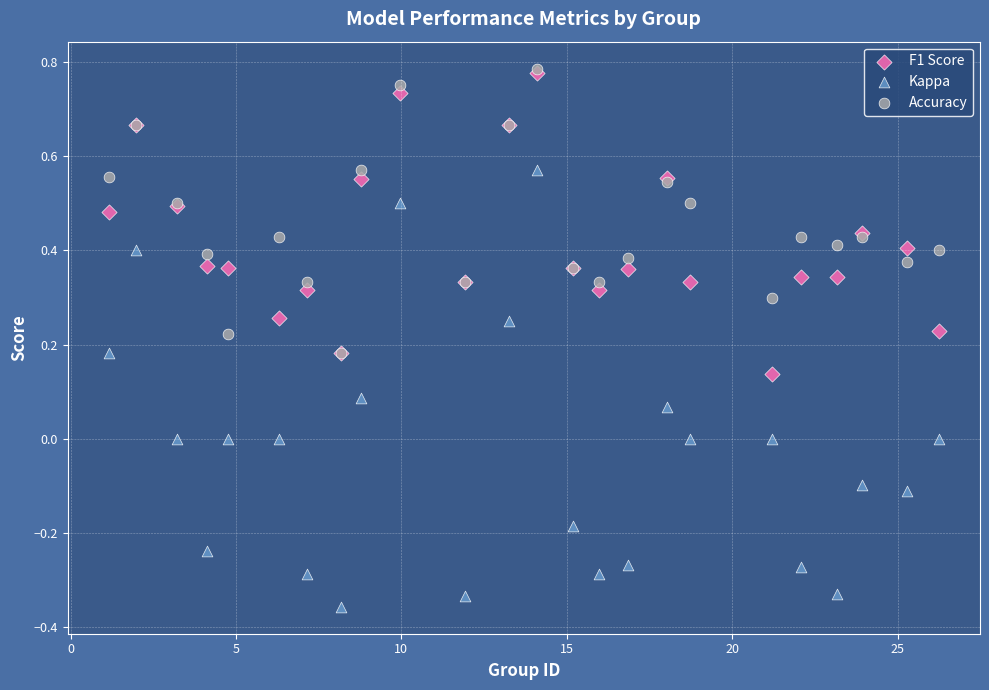

What are all the series names shown in the legend?

F1 Score, Kappa, Accuracy